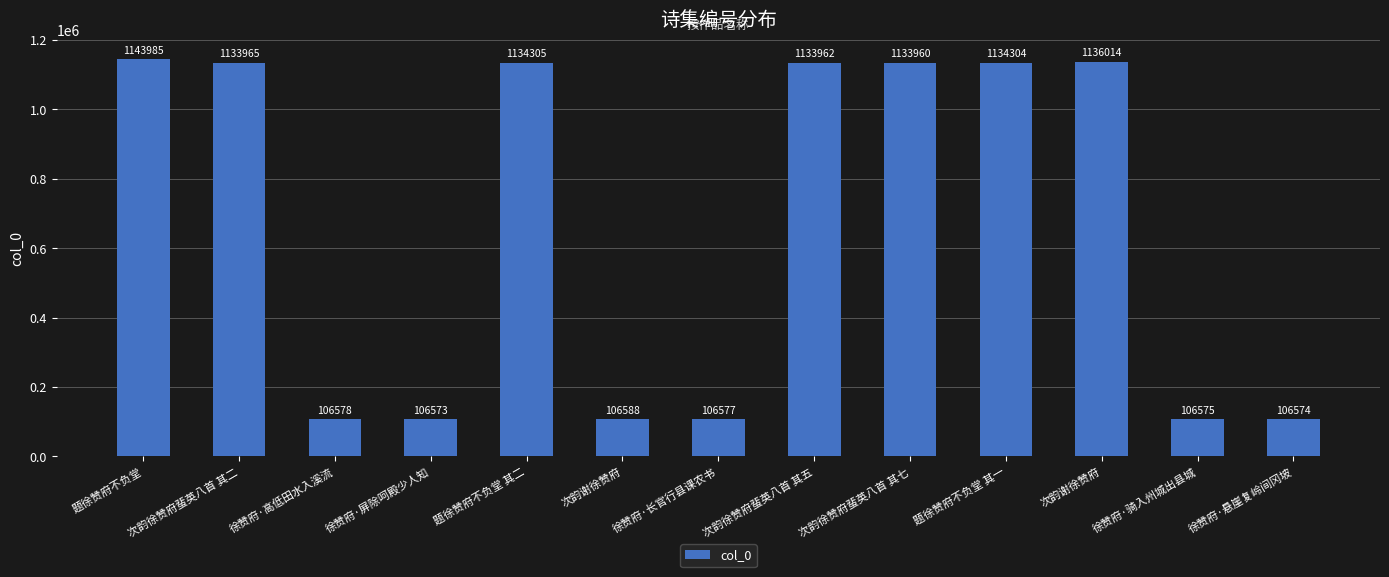

List the labels in order of value, smallest first.

徐赞府·屏除呵殿少人知, 徐赞府·悬崖复岭间冈坡, 徐赞府·骑入州城出县城, 徐赞府·长官行县课农书, 徐赞府·高低田水入溪流, 次韵谢徐赞府, 次韵徐赞府蜚英八首 其七, 次韵徐赞府蜚英八首 其五, 次韵徐赞府蜚英八首 其二, 题徐赞府不负堂 其一, 题徐赞府不负堂 其二, 次韵谢徐赞府, 题徐赞府不负堂